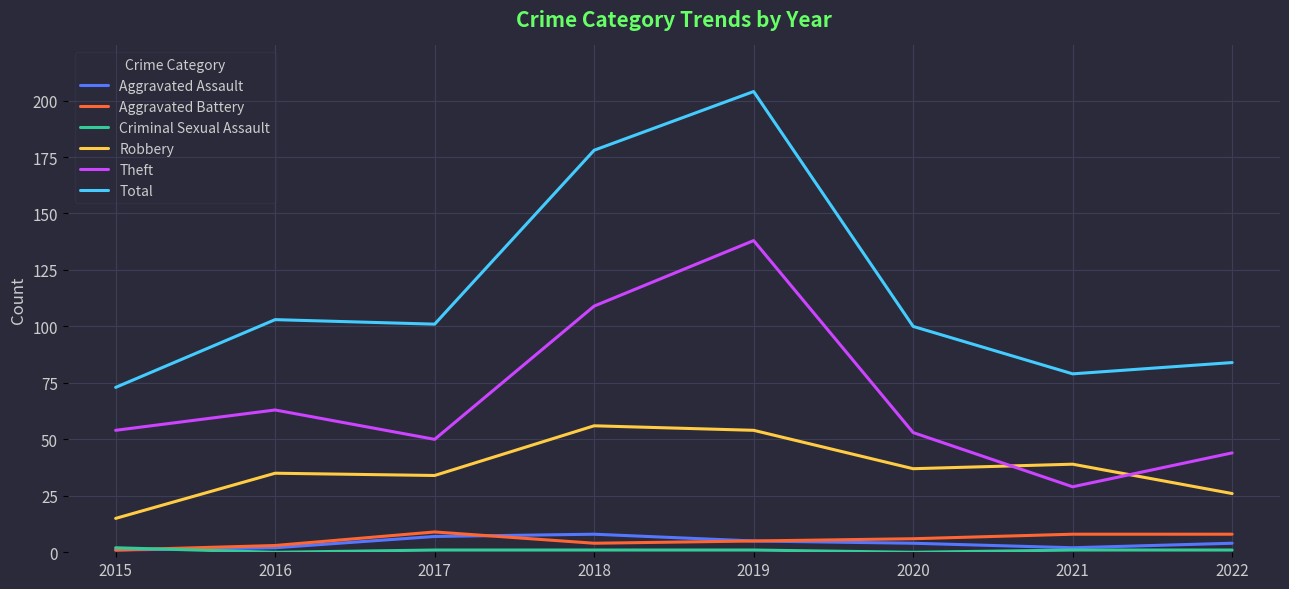

At how many categories does at least one series exceed 97?

5